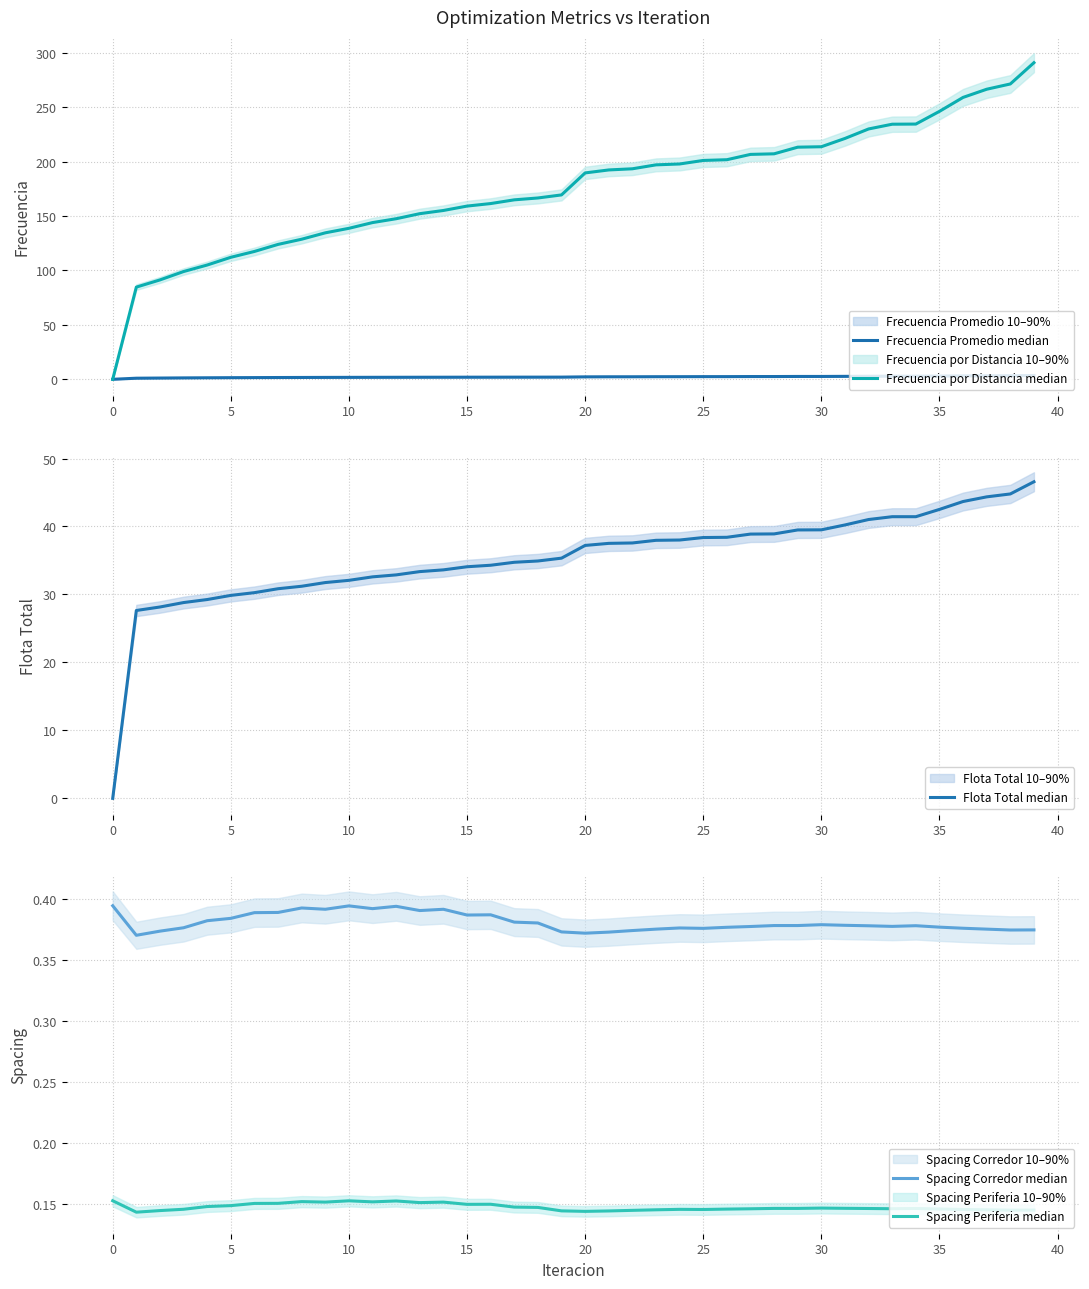

What are all the series names shown in the legend?

Frecuencia Promedio median, Frecuencia por Distancia median, Flota Total median, Spacing Corredor median, Spacing Periferia median